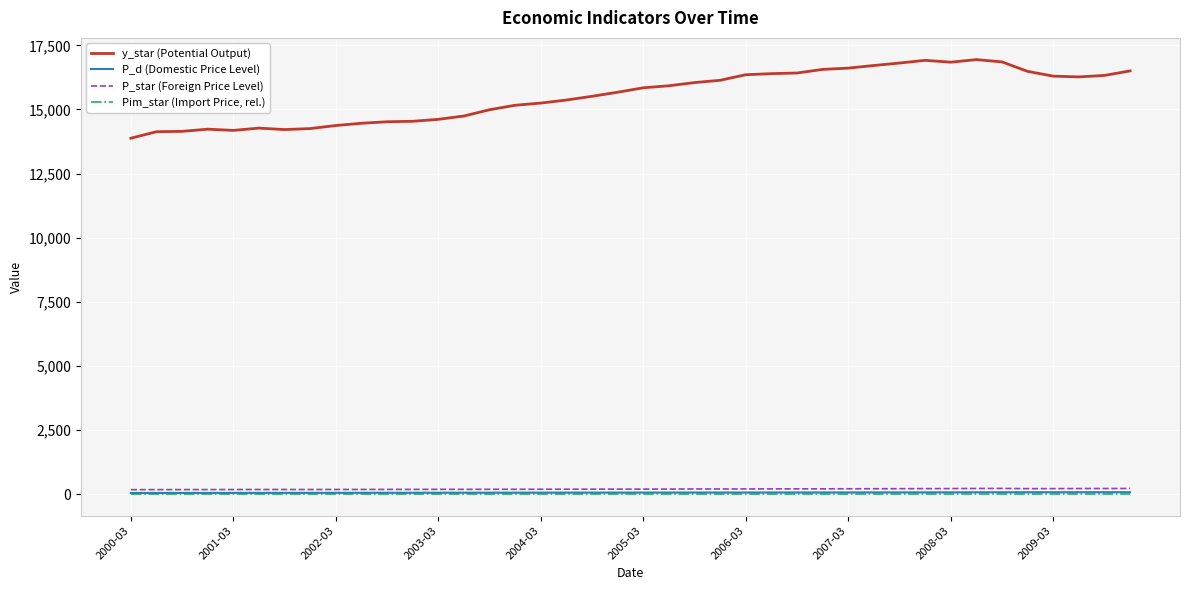

What is the maximum value shown in the chart?

16943.3